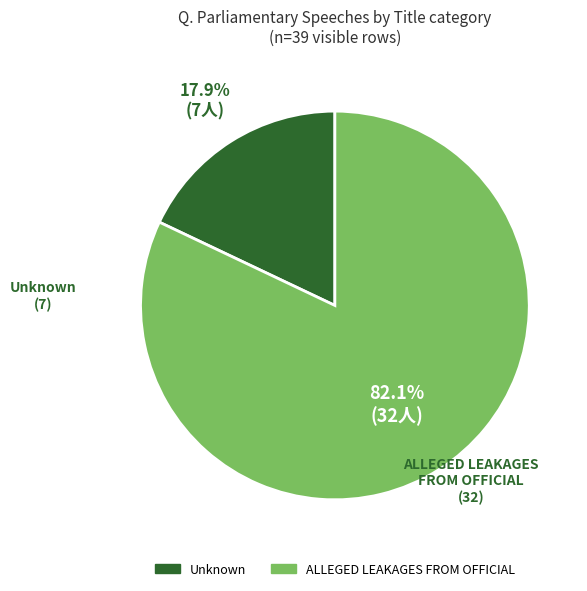

Is it true that Unknown is 1% of the pie?

False